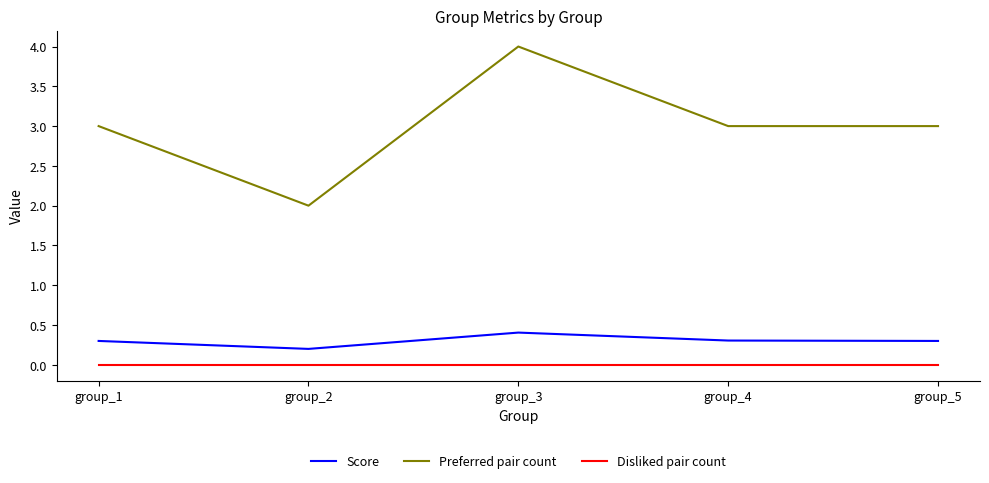

What is the total value across all series at group_2?

2.2